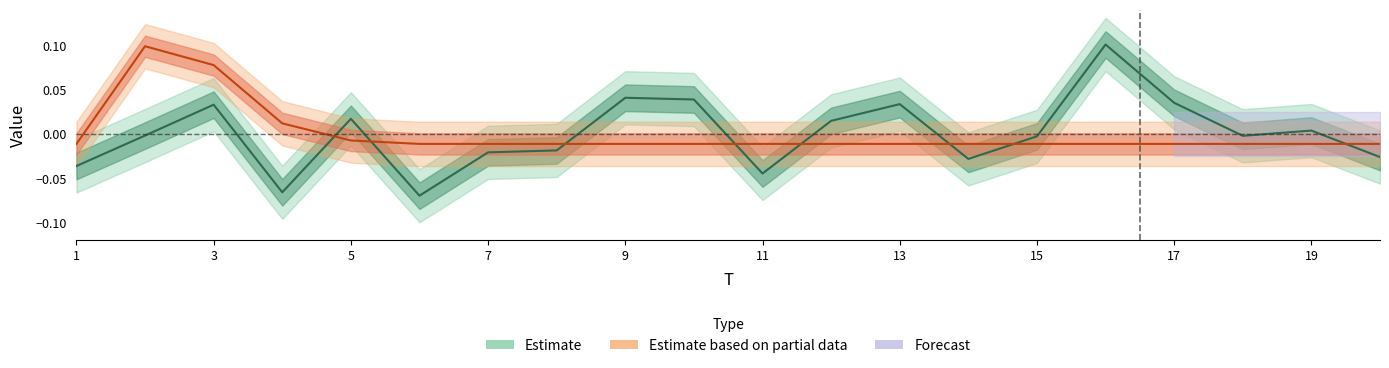

The FC series shows -0.0 at 8. True or false?

False